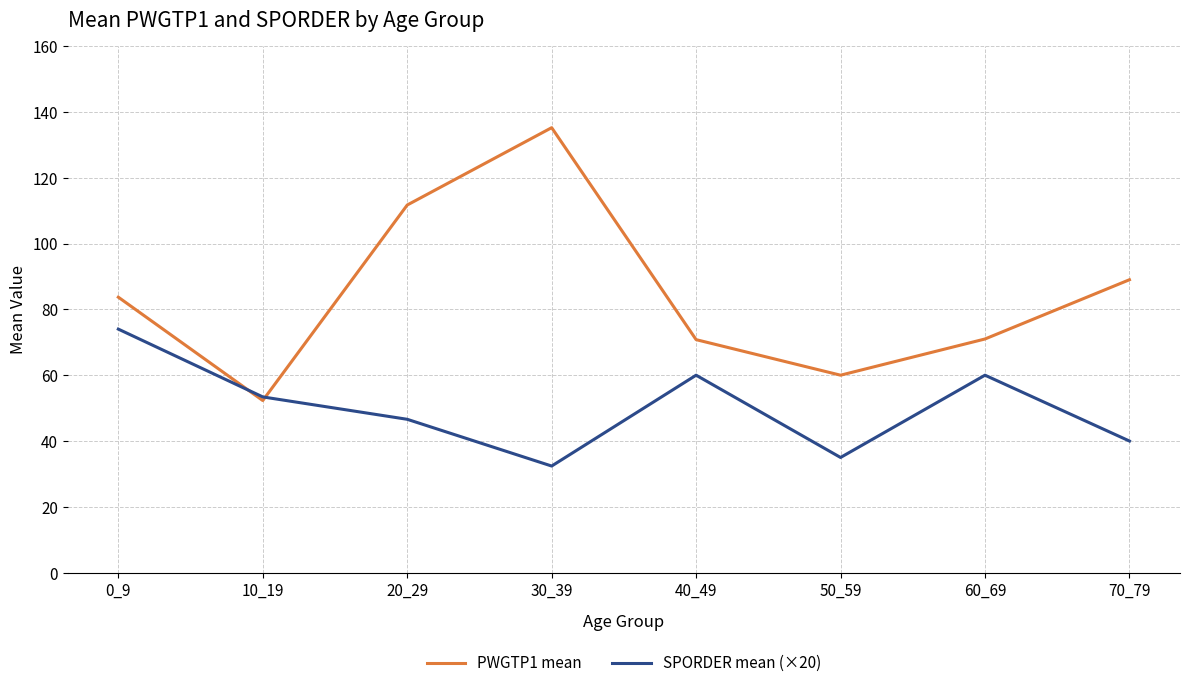

What is the total value across all series at 60_69?

131.0